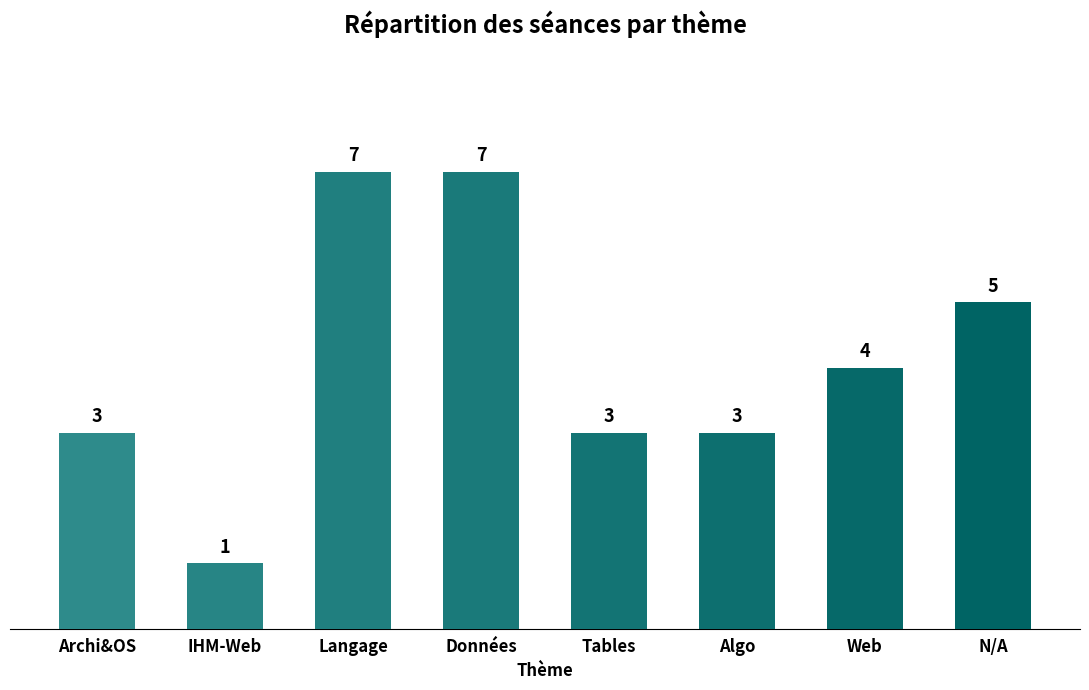

Read the value at Tables.

3